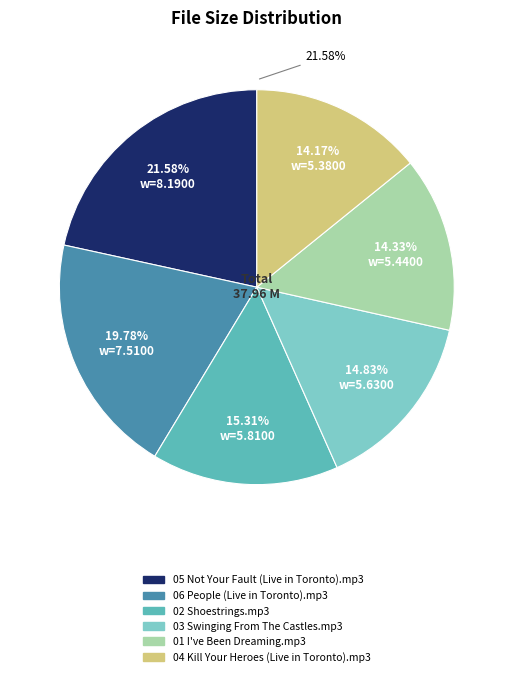

Is 06 People (Live in Toronto).mp3 the majority of the pie?

No